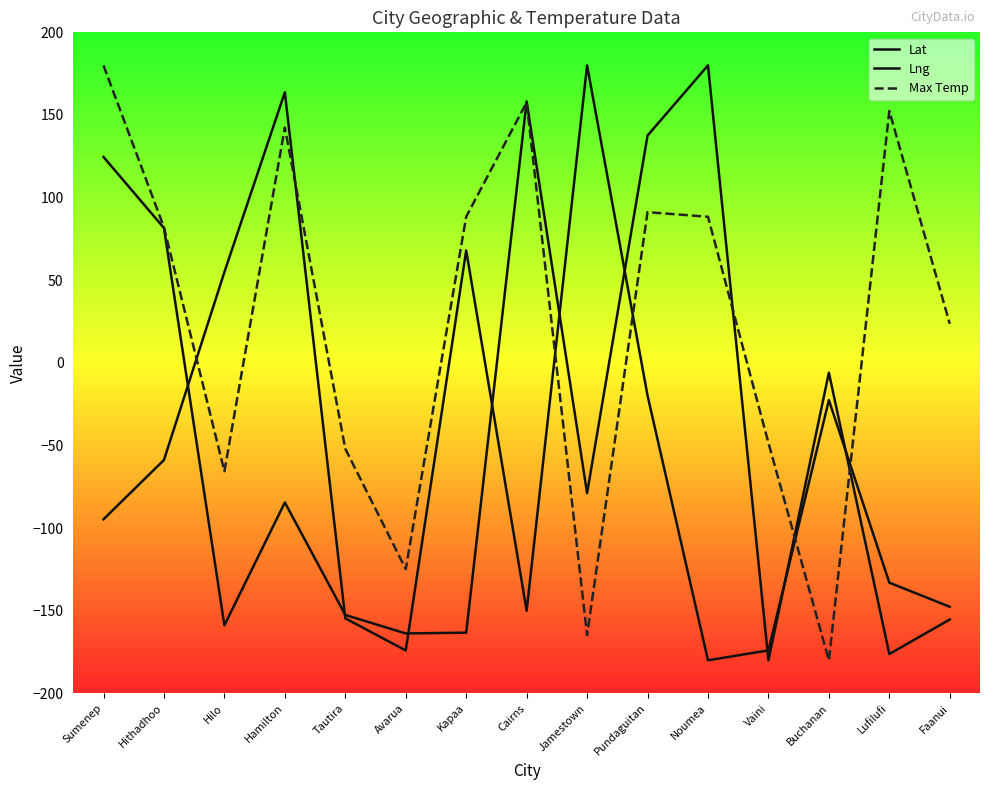

Which category has the lowest value across all series?

Noumea